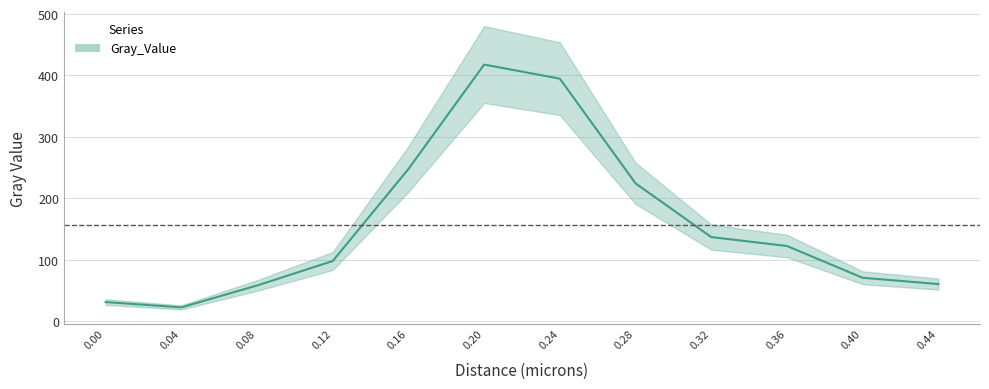

What is the approximate value at 0.28?

224.2